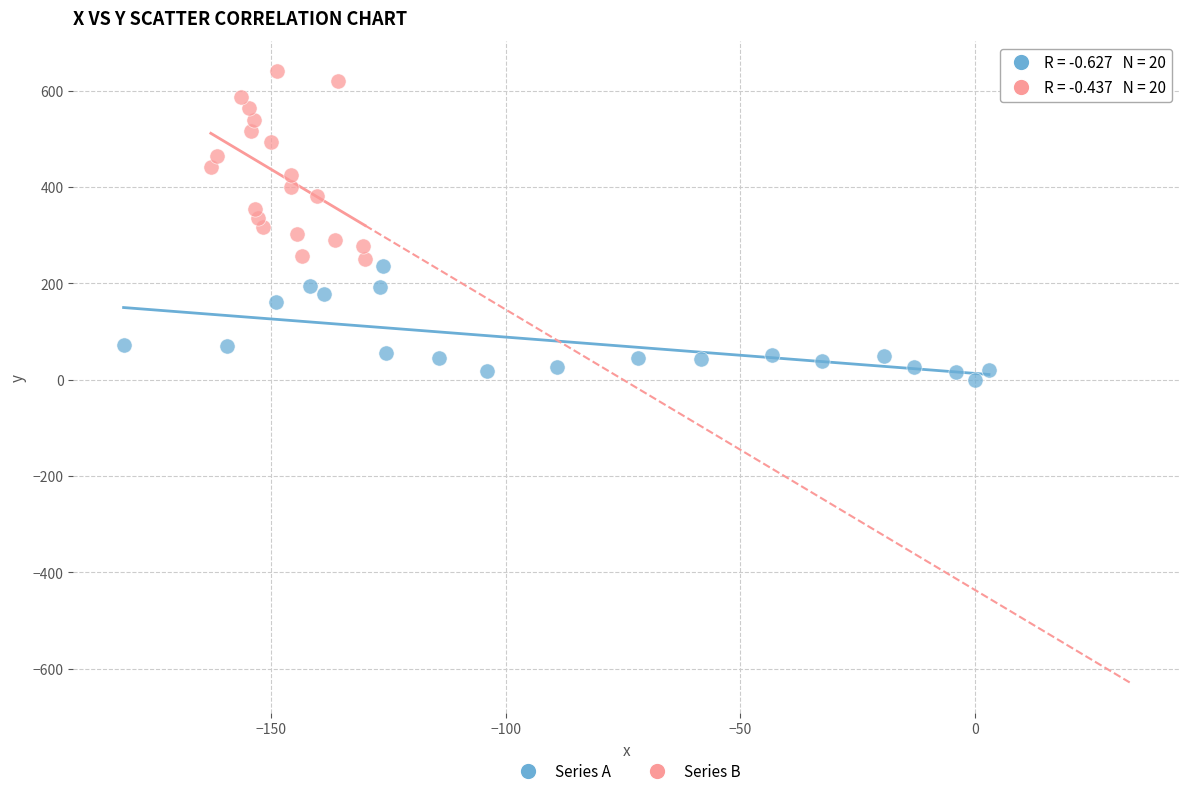

Which series has the largest Y range (max minus min)?

Series B